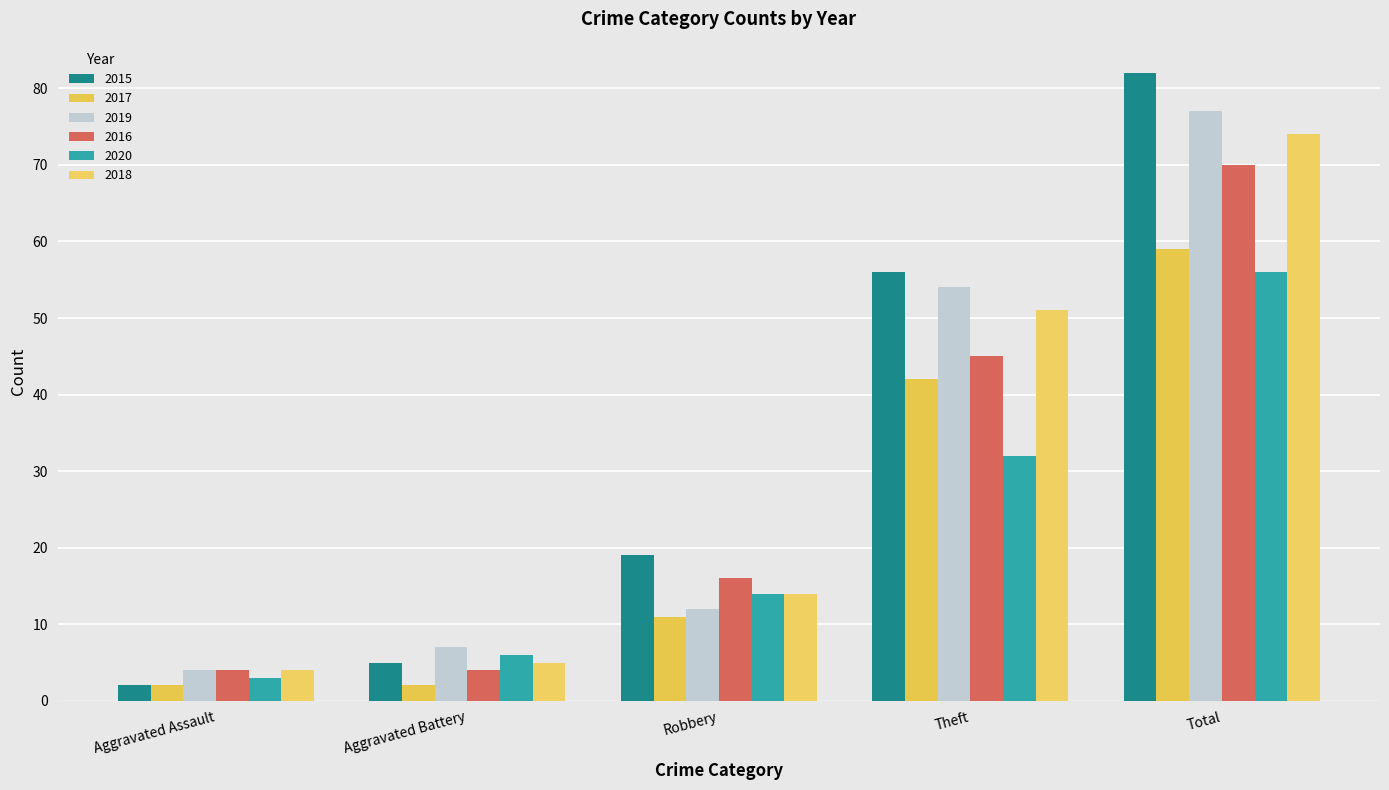

At how many categories does at least one series exceed 46?

2